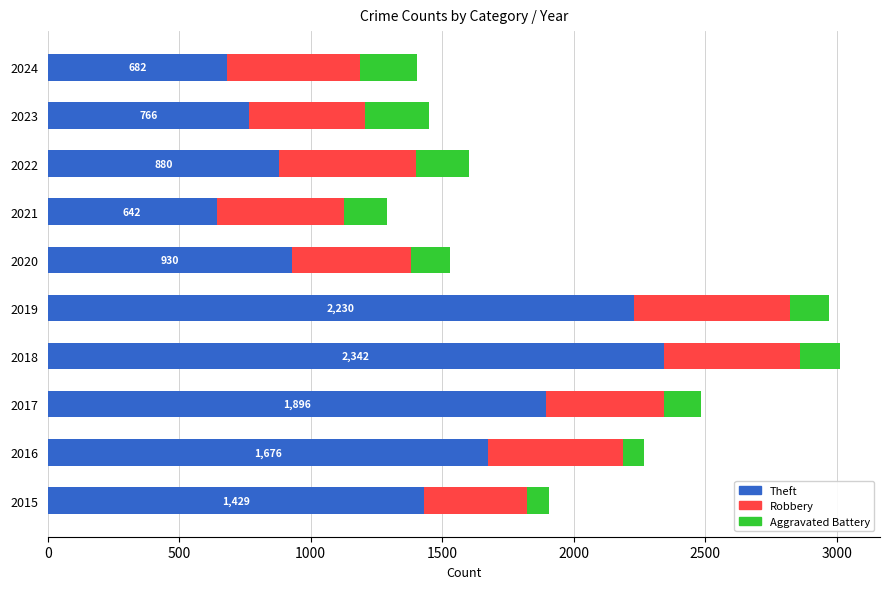

What is the minimum value for Theft?

642